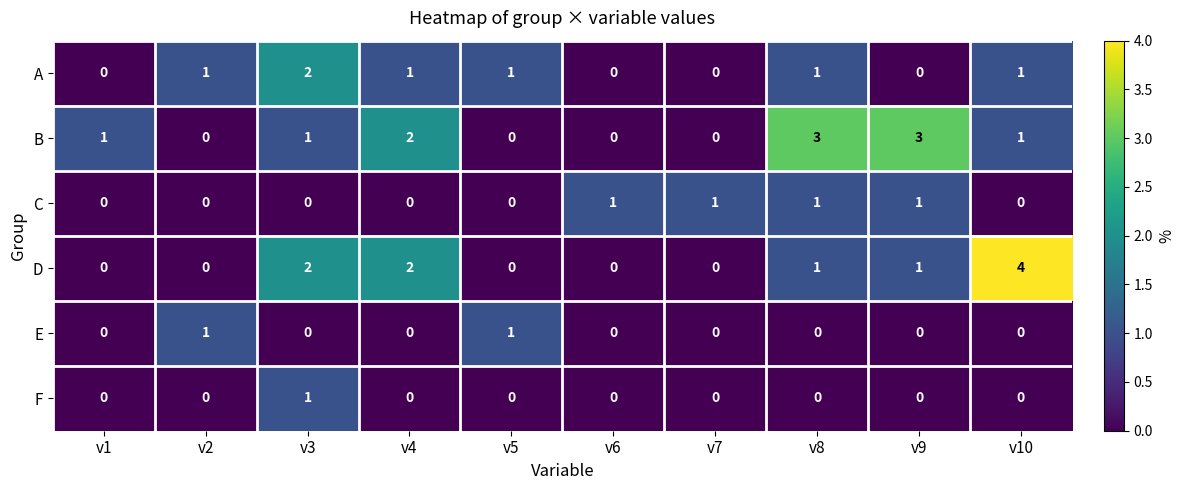

Which series has the largest range (max minus min)?

D